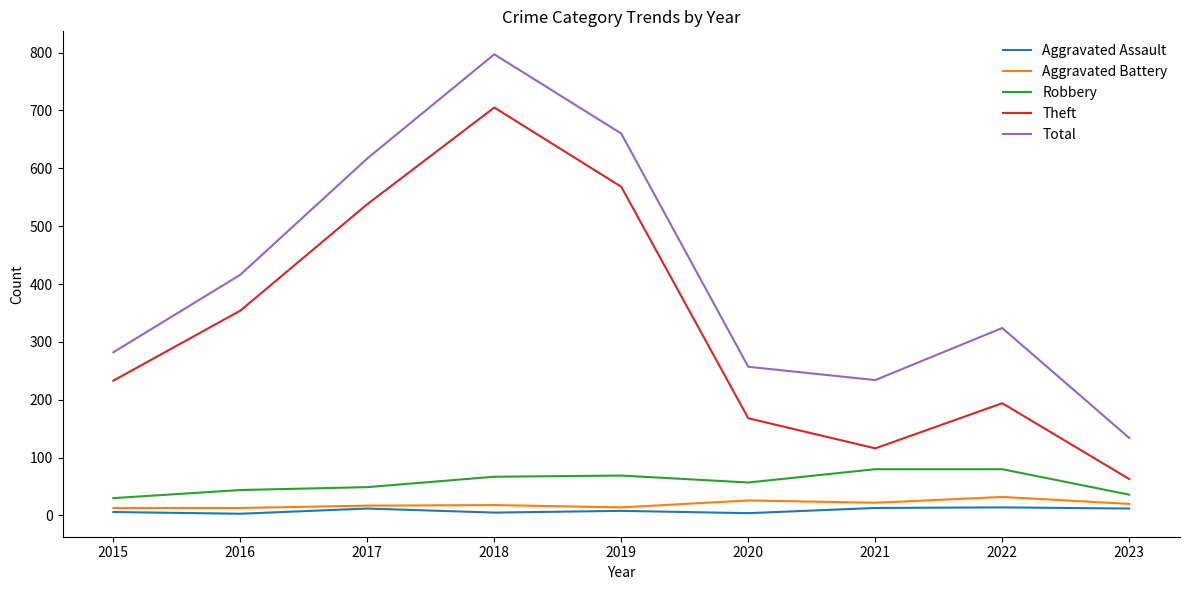

Is this an area chart (filled region under the line)?

No